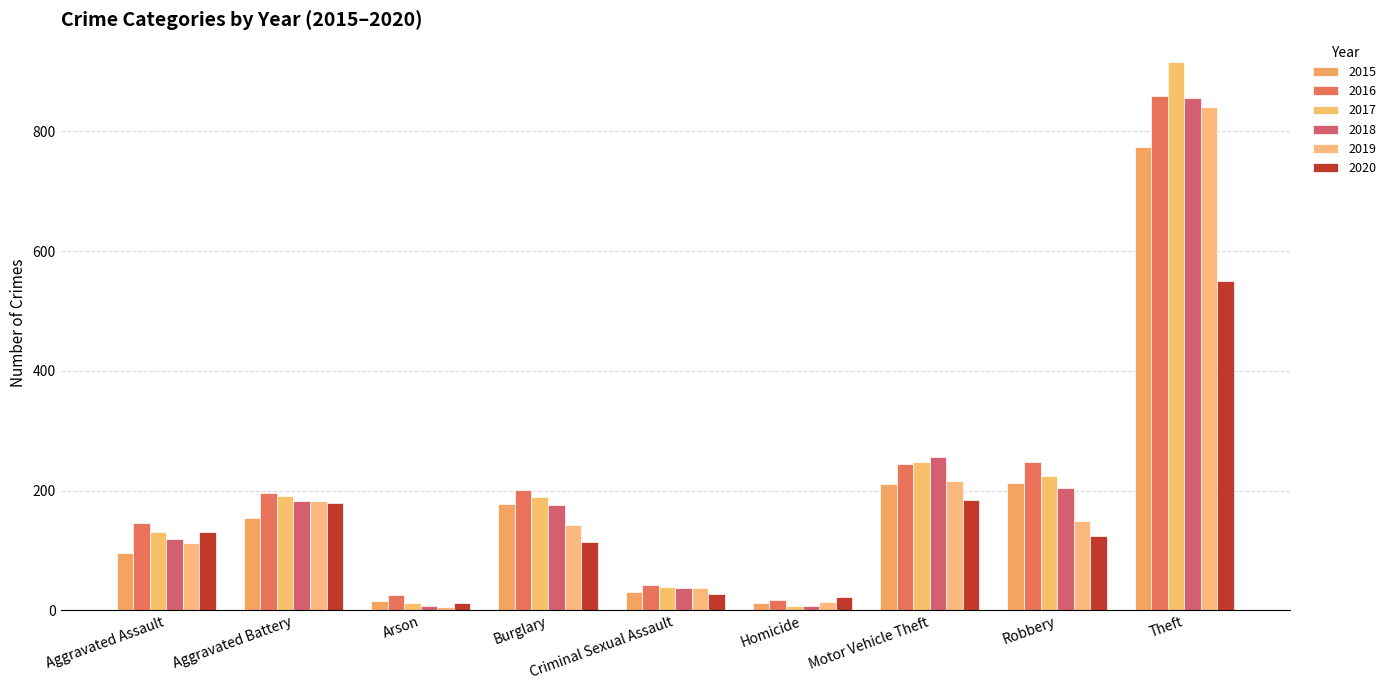

What is the smallest value displayed?

6